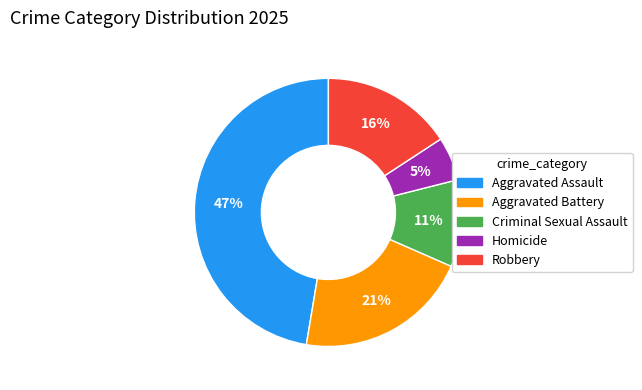

Does Robbery represent more than half of the total?

No